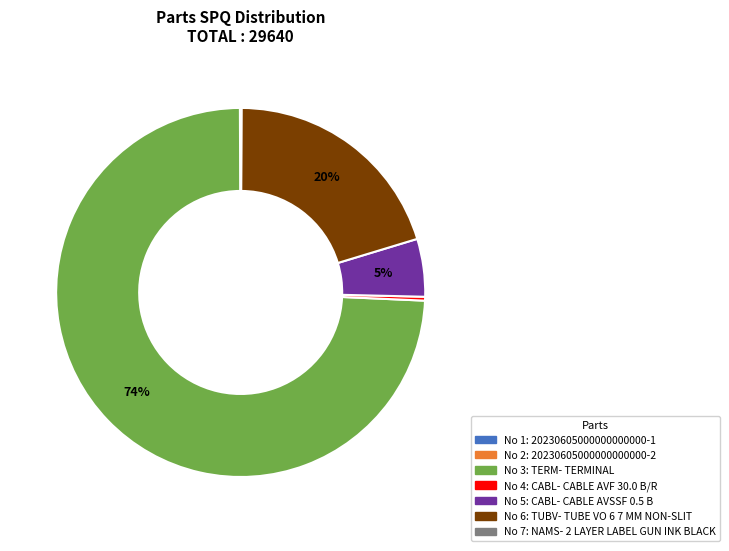

Is there any slice that represents more than half of the pie?

Yes